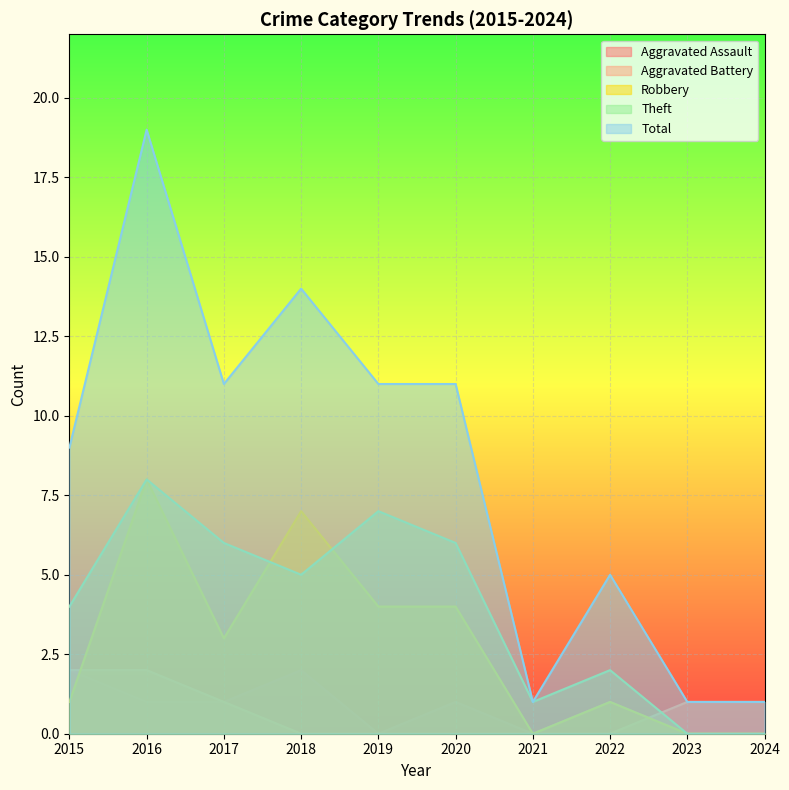

What is the average value of the Robbery series?

3